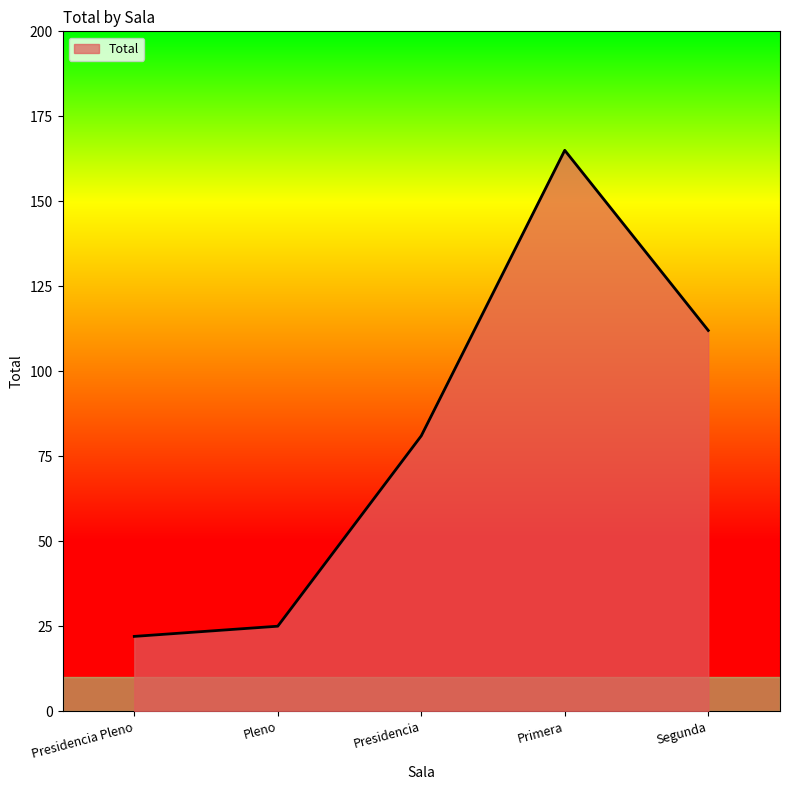

What is the greatest value displayed?

165